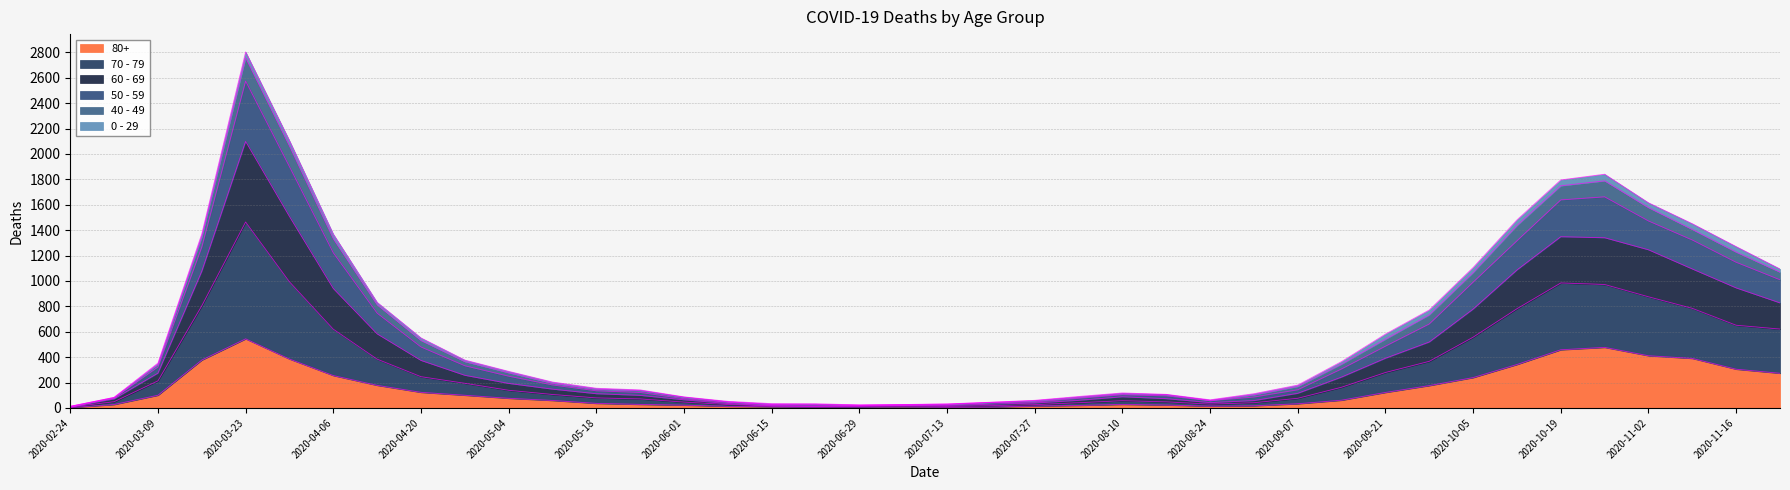

At which label does 80+ reach its peak?

2020-03-23